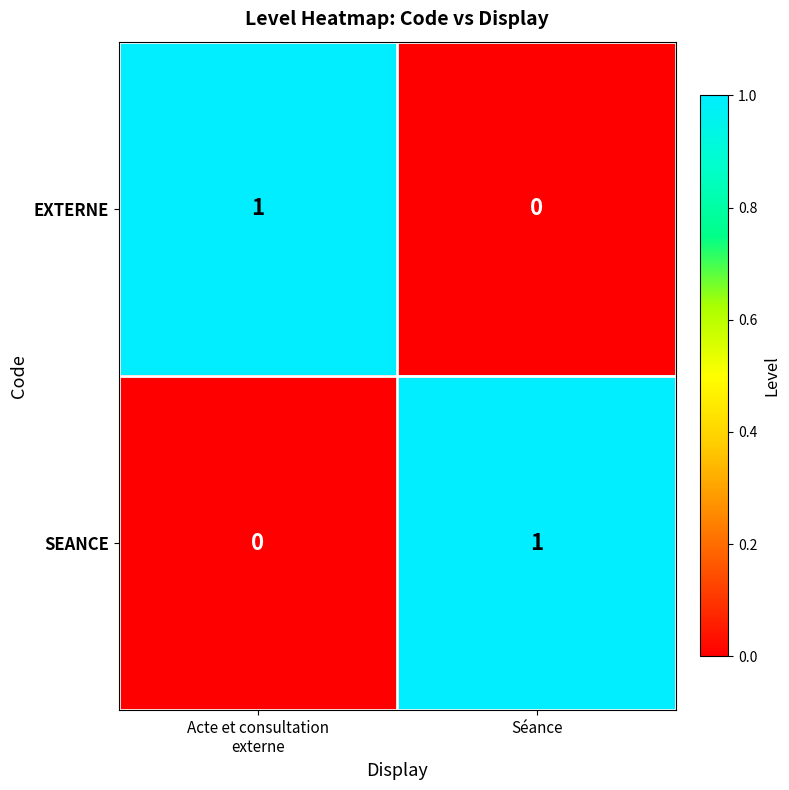

True or false: SEANCE has a value of 0 at Séance.

False